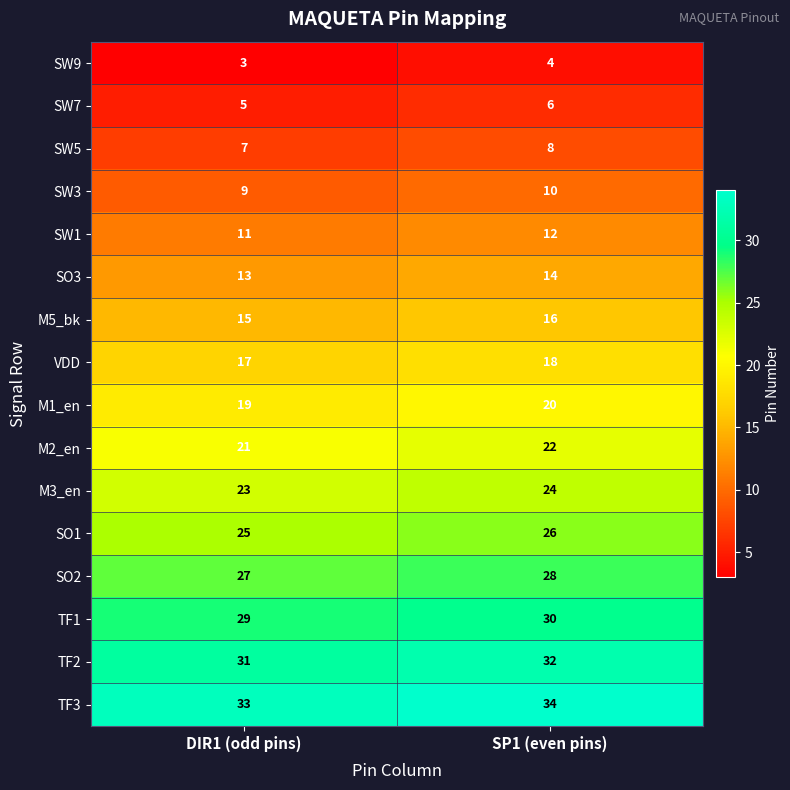

Rank the series by their maximum value, from lowest to highest.

SW9, SW7, SW5, SW3, SW1, SO3, M5_bk, VDD, M1_en, M2_en, M3_en, SO1, SO2, TF1, TF2, TF3